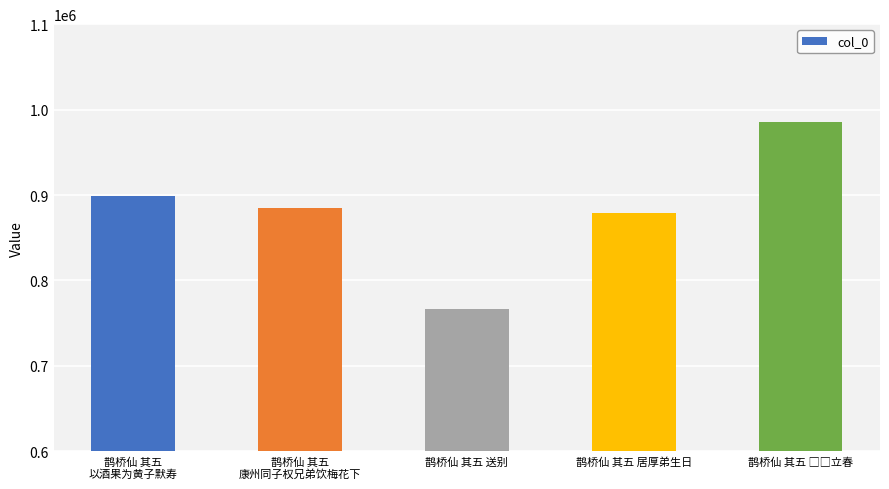

What is the greatest value displayed?

985375